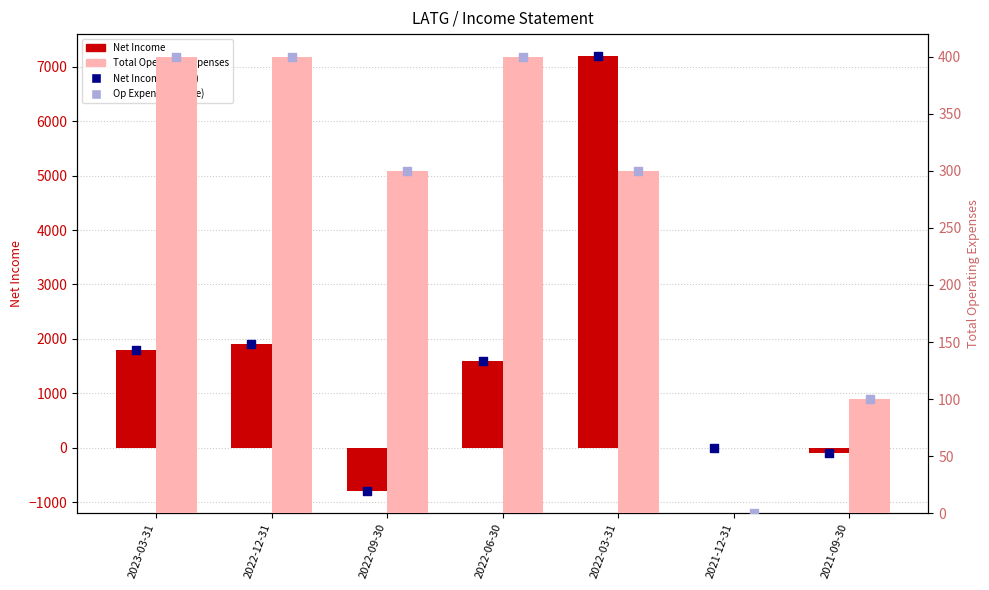

Which series has the largest total across all categories?

Net Income